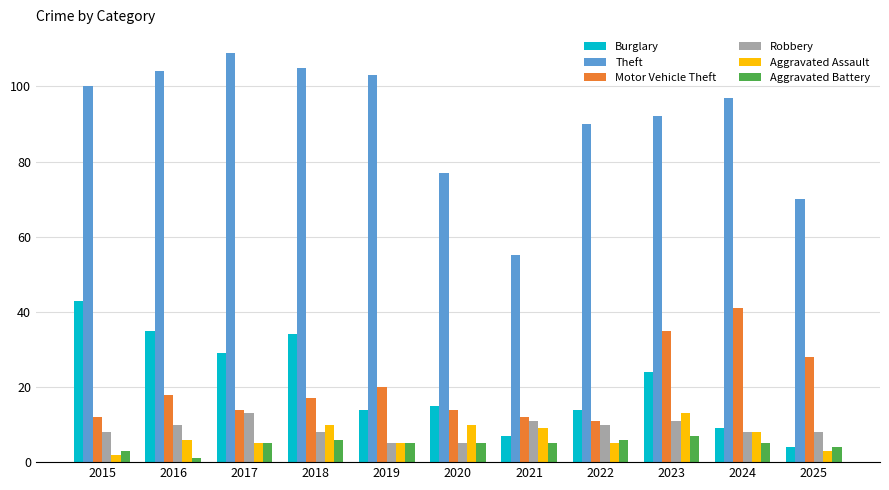

What is the average value of the Robbery series?

9